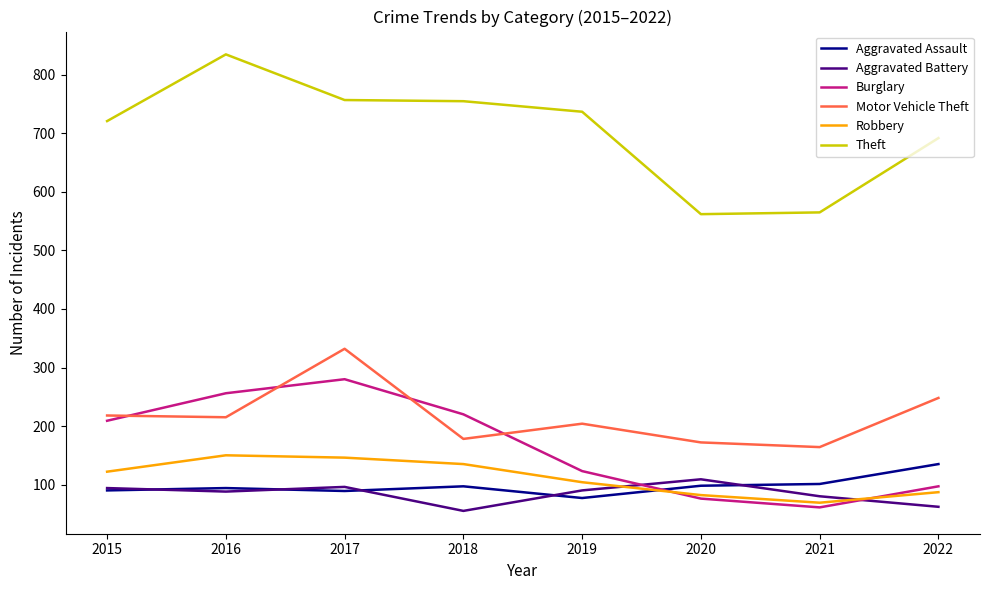

How many categories are shown in the chart?

8